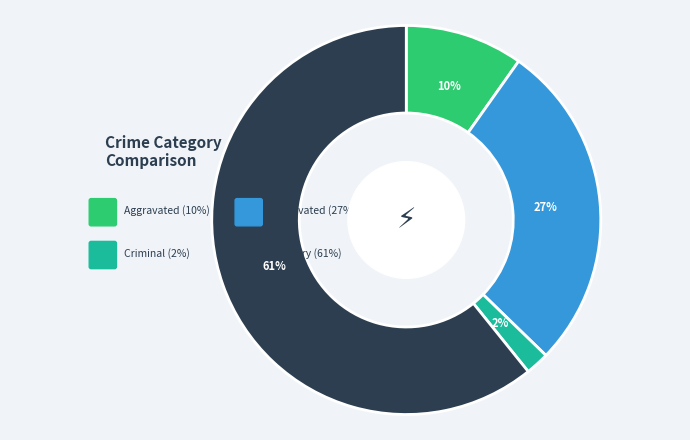

Which slice is the smallest?

Criminal Sexual Assault